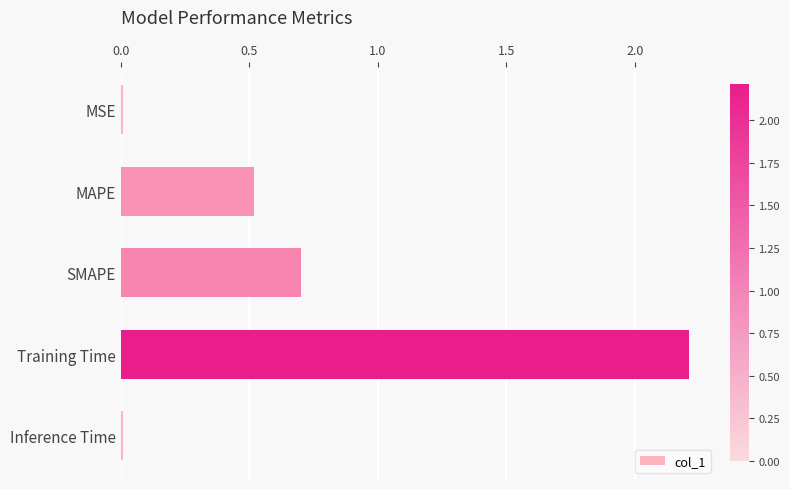

At which label is the value closest to 1?

SMAPE